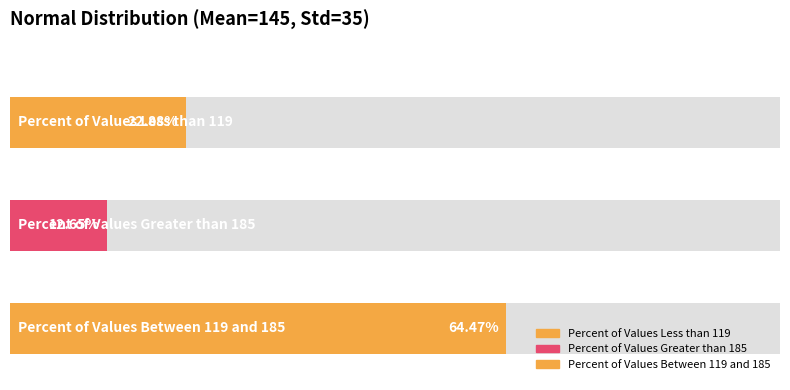

Reading left to right, transcribe all the data shown in this chart.

0.2	0.1	0.6